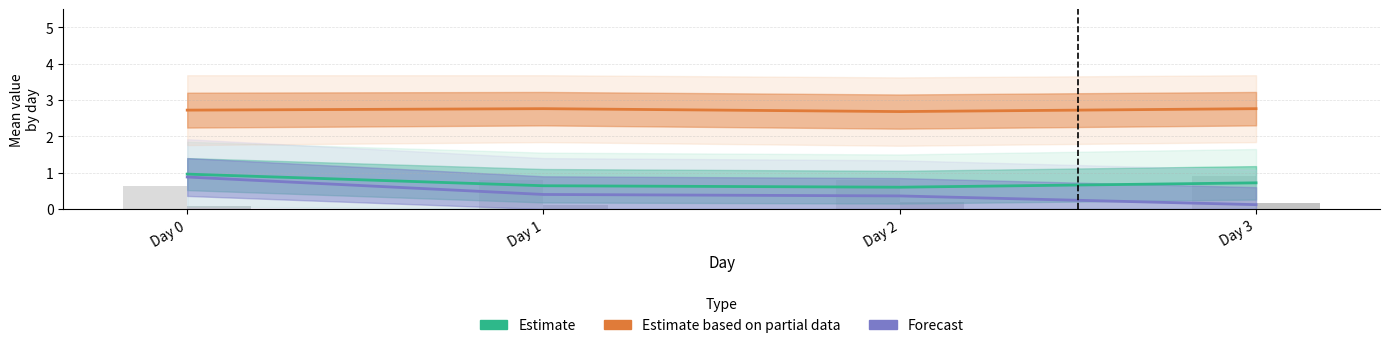

At which label does Estimate based on partial data reach its minimum?

Day 2